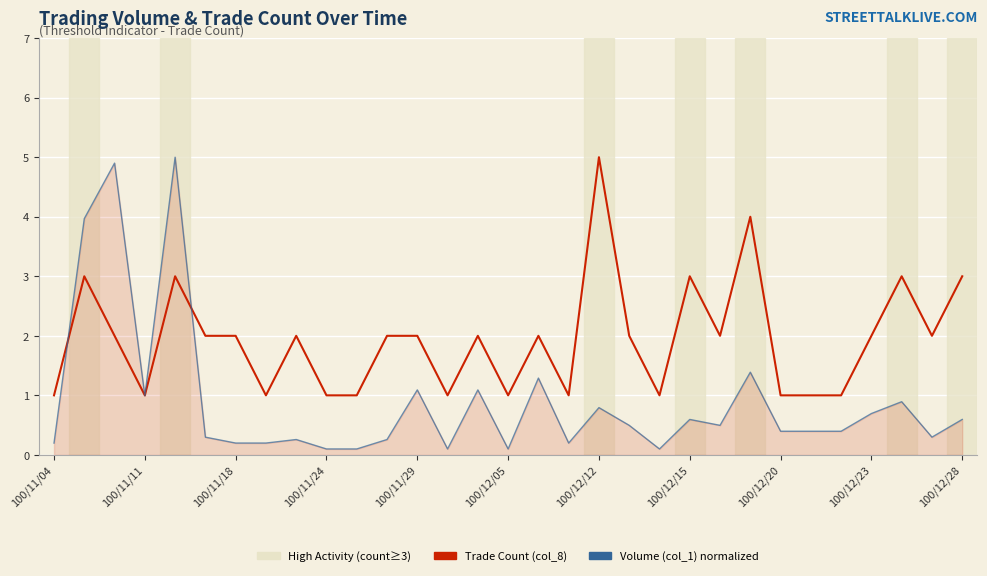

Reading left to right, list all the values displayed in this chart.

Trade Count (col_8): 1.0	3.0	2.0	1.0	3.0	2.0	2.0	1.0	2.0	1.0	1.0	2.0	2.0	1.0	2.0	1.0	2.0	1.0	5.0	2.0	1.0	3.0	2.0	4.0	1.0	1.0	1.0	2.0	3.0	2.0	3.0
Volume (col_1) normalized: 0.2	4.0	4.9	1.0	5.0	0.3	0.2	0.2	0.3	0.1	0.1	0.3	1.1	0.1	1.1	0.1	1.3	0.2	0.8	0.5	0.1	0.6	0.5	1.4	0.4	0.4	0.4	0.7	0.9	0.3	0.6